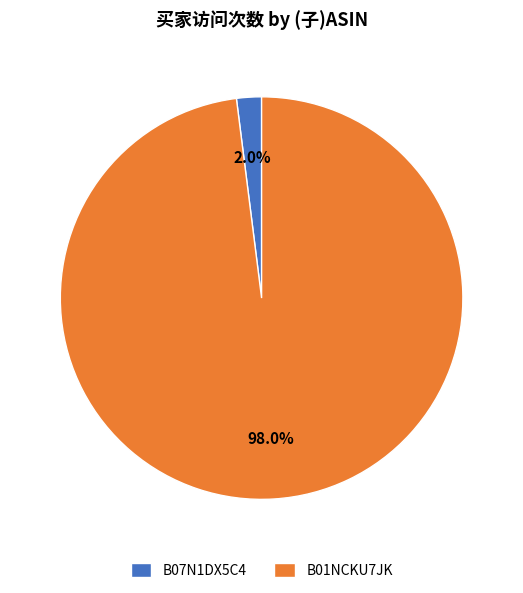

To the nearest percent, what is the combined percentage of B01NCKU7JK and B07N1DX5C4?

100%